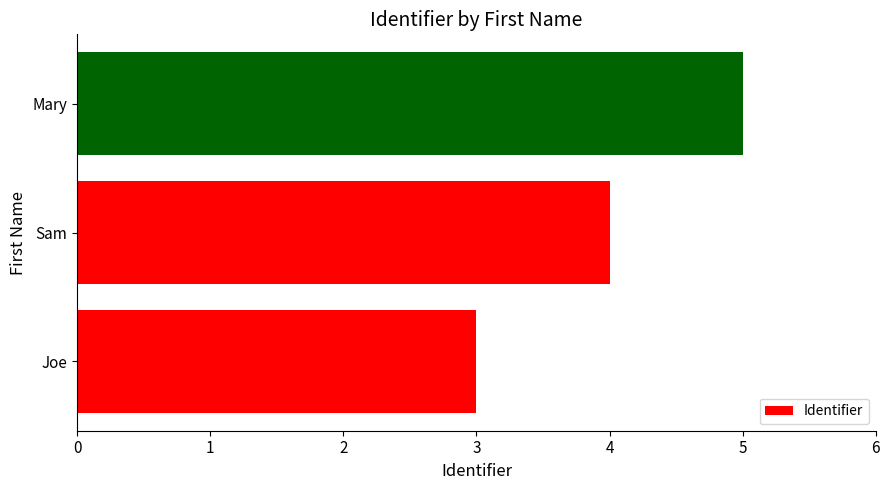

How many values are between 3 and 5?

3